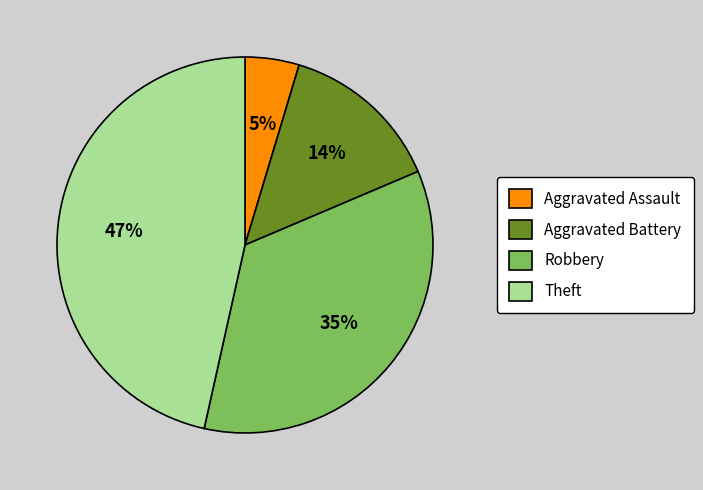

To the nearest percent, what is the combined percentage of Aggravated Battery and Theft?

60%